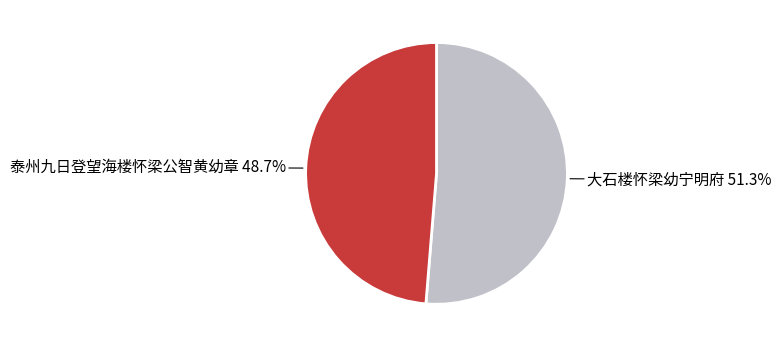

Is it true that 泰州九日登望海楼怀梁公智黄幼章 is 49% of the pie?

True